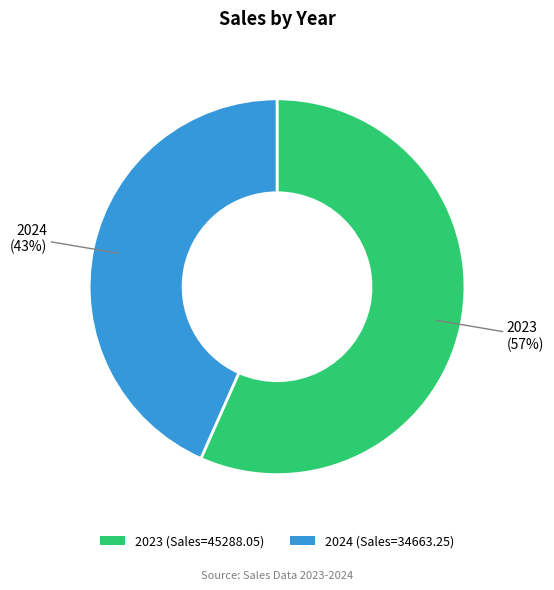

What is the largest slice in the pie chart?

2023